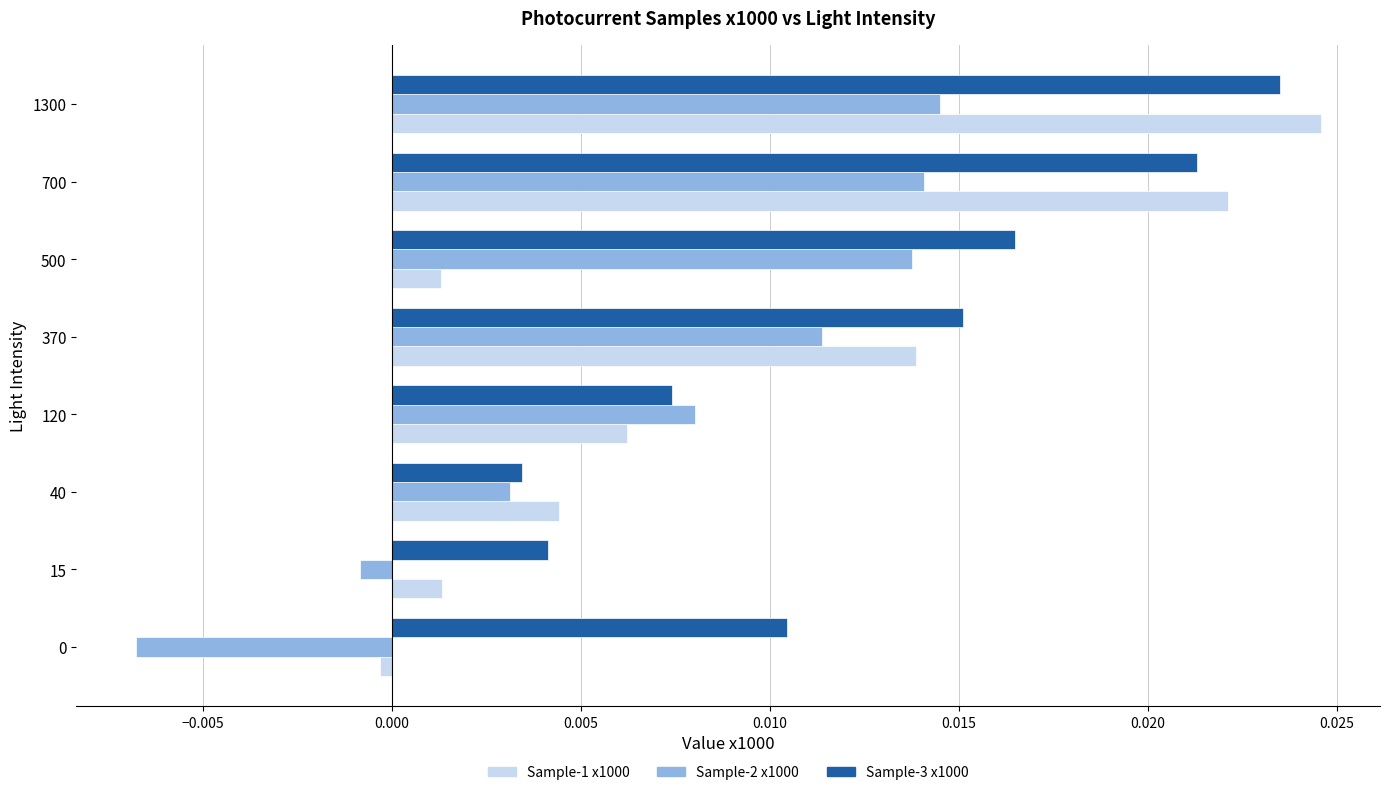

At which category does the chart reach its peak across all series?

1300